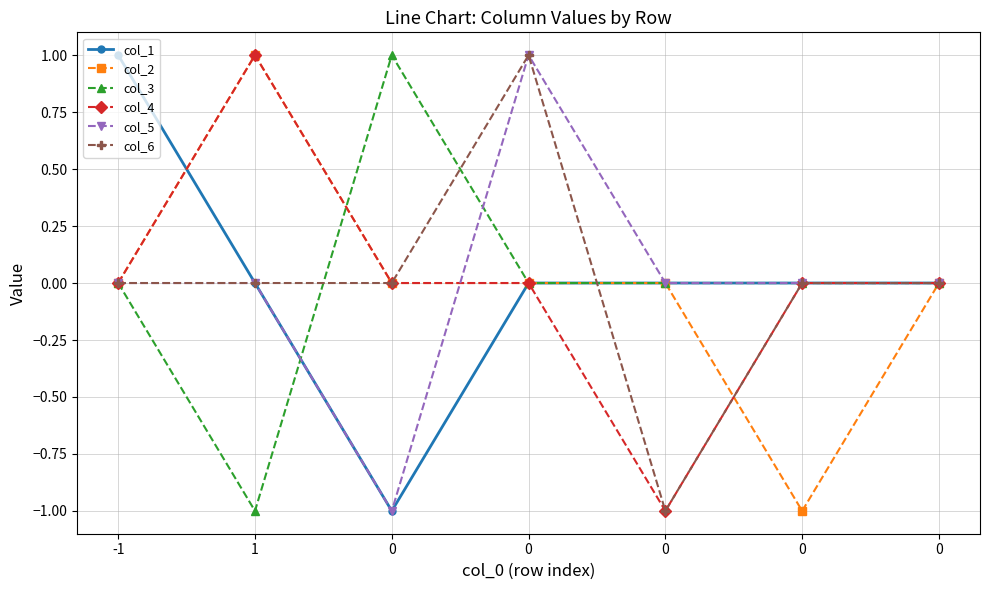

Reading left to right, transcribe all the data shown in this chart.

col_1: 1	0	-1	0	0	0	0
col_2: 0	1	0	0	0	-1	0
col_3: 0	-1	1	0	0	0	0
col_4: 0	1	0	0	-1	0	0
col_5: 0	0	-1	1	0	0	0
col_6: 0	0	0	1	-1	0	0